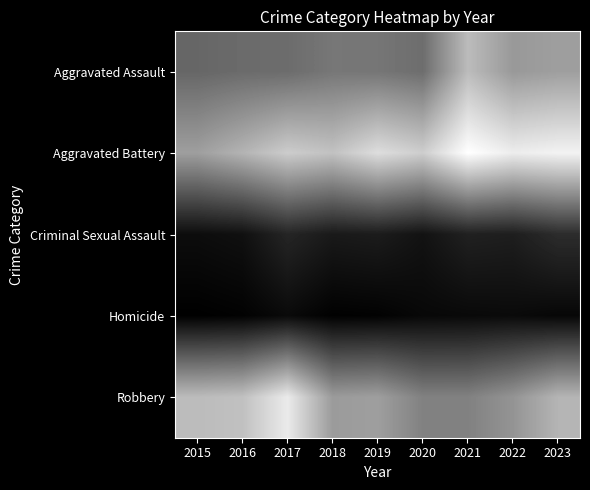

List the series in order of their peak value, lowest first.

Homicide, Criminal Sexual Assault, Aggravated Assault, Robbery, Aggravated Battery